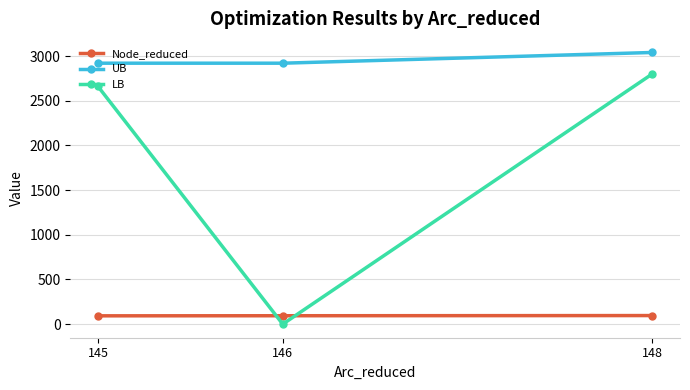

What are all the series names shown in the legend?

Node_reduced, UB, LB